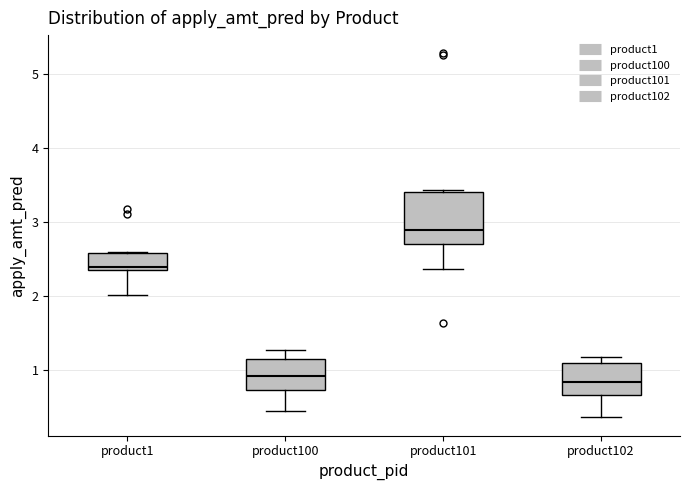

Comparing the boxes themselves (not the whiskers), which one is the tallest?

product101